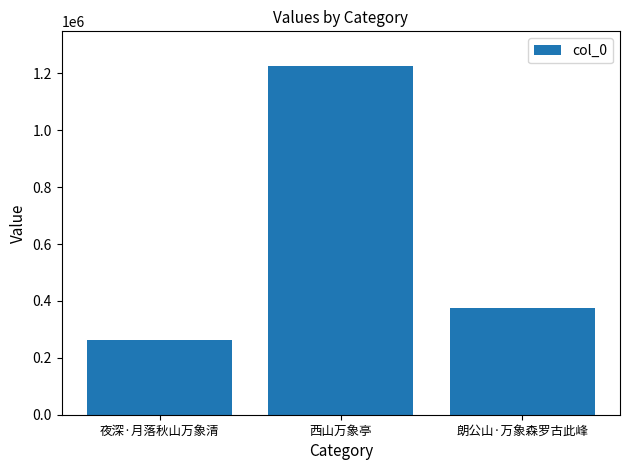

The value at 西山万象亭 is 1687184. True or false?

False